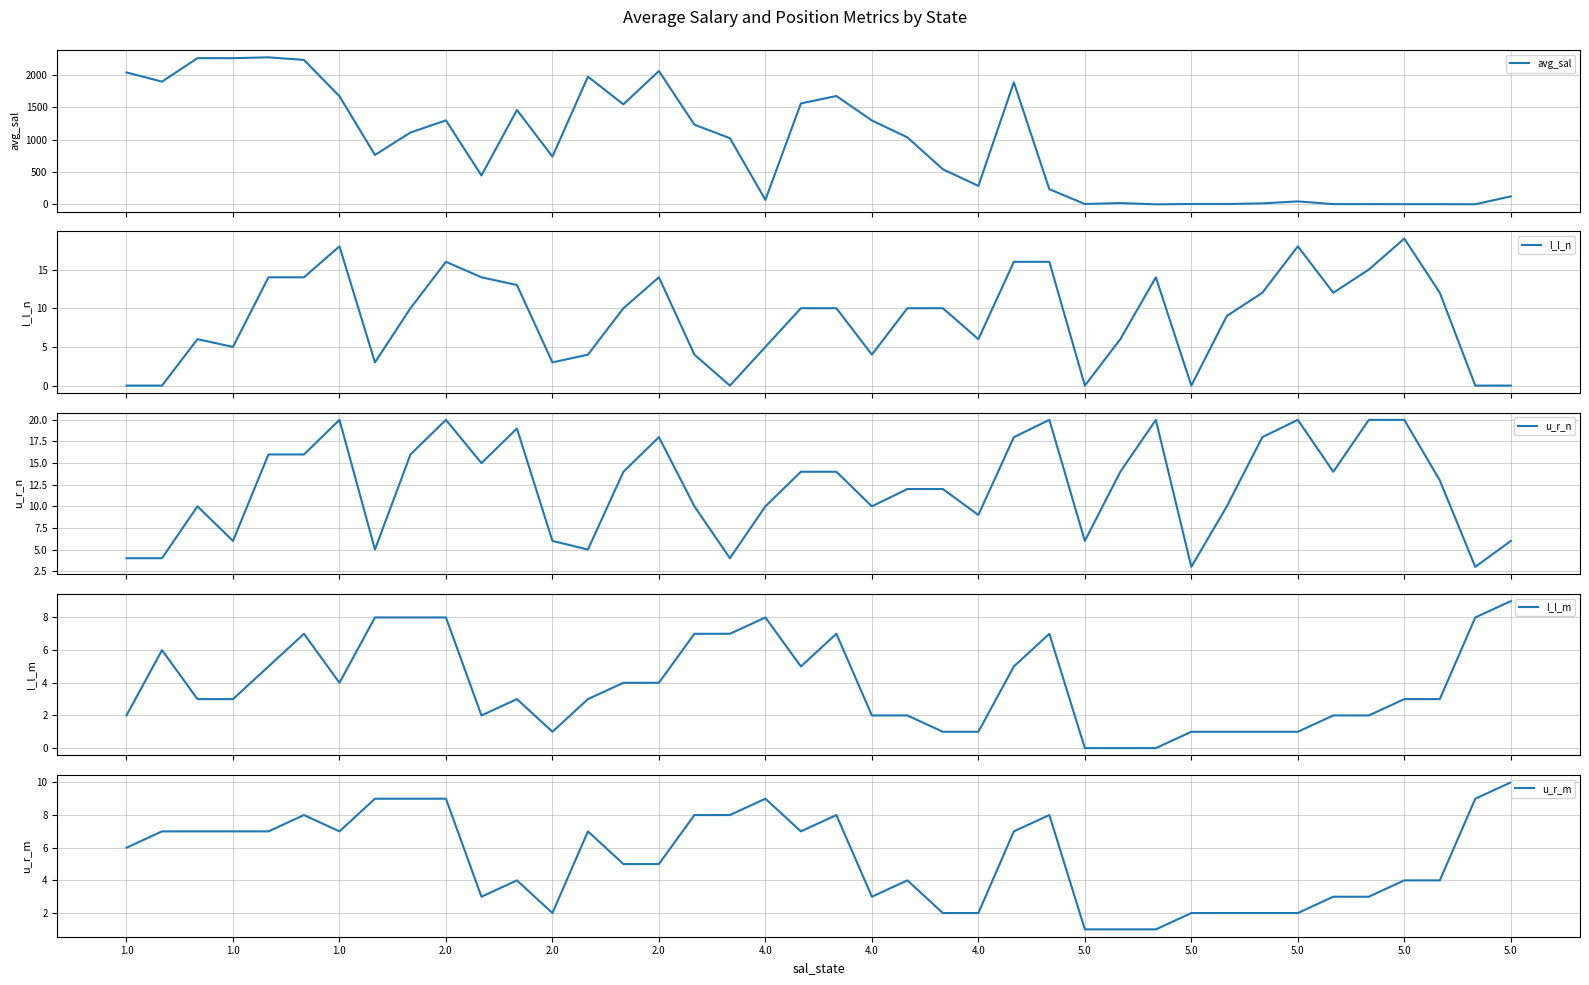

What is the maximum value for avg_sal?

2271.1